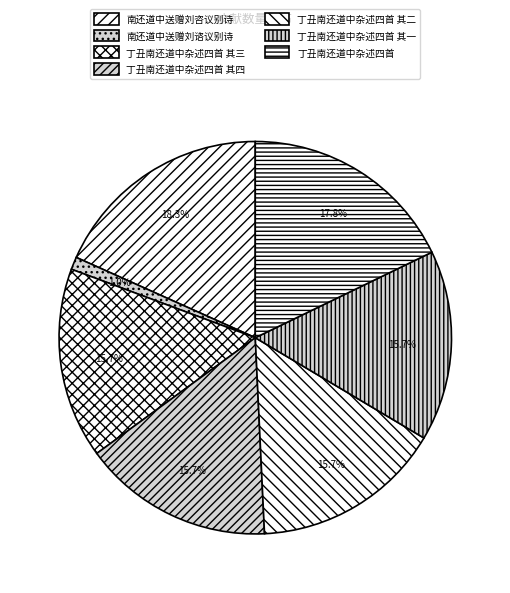

The 南还道中送赠刘谘议别诗 slice represents 1% of the pie. True or false?

True